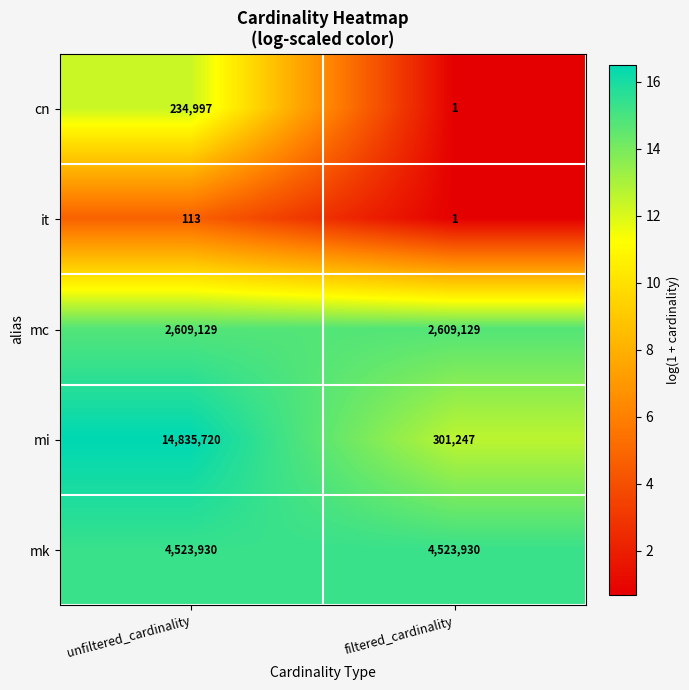

True or false: mk has a value of 4523930 at filtered_cardinality.

True